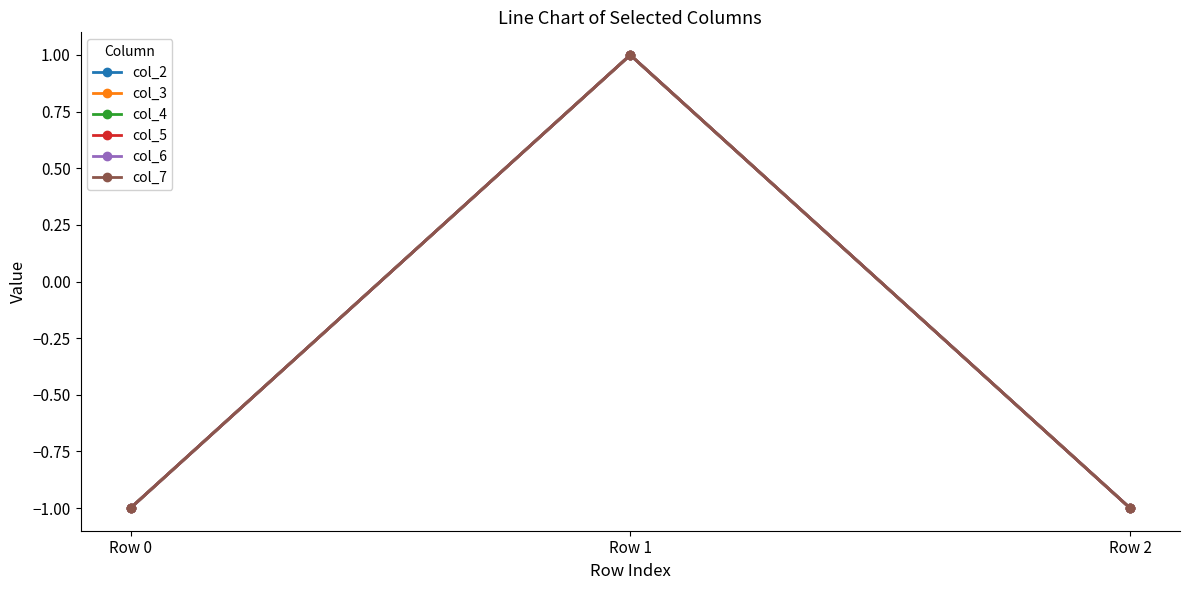

What is the value of the col_4 point at the 2nd from the left?

1